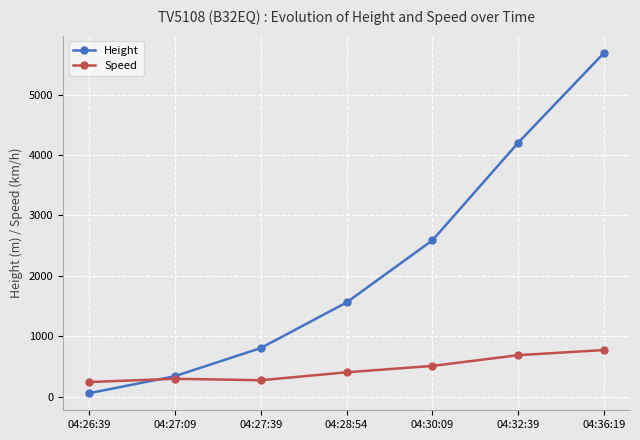

At how many categories does at least one series exceed 4593?

1